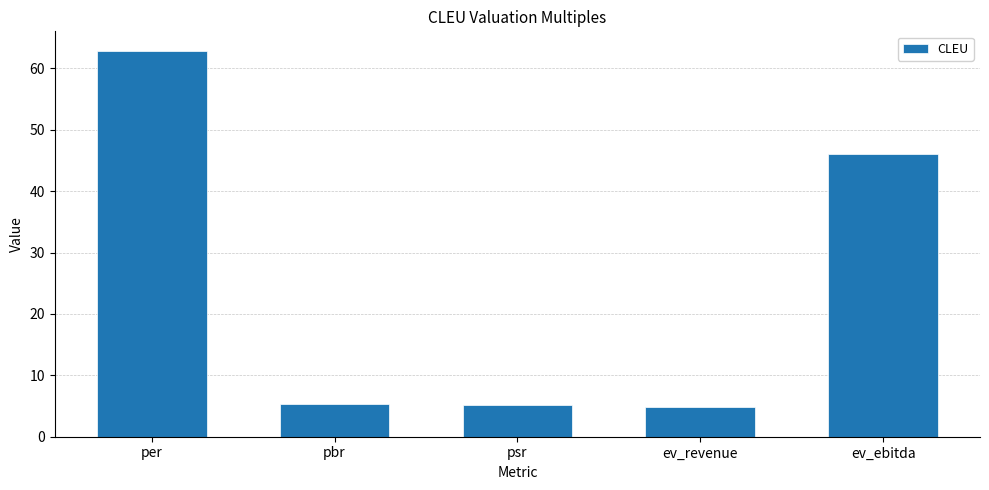

The chart shows a value of 43.0 at per. True or false?

False